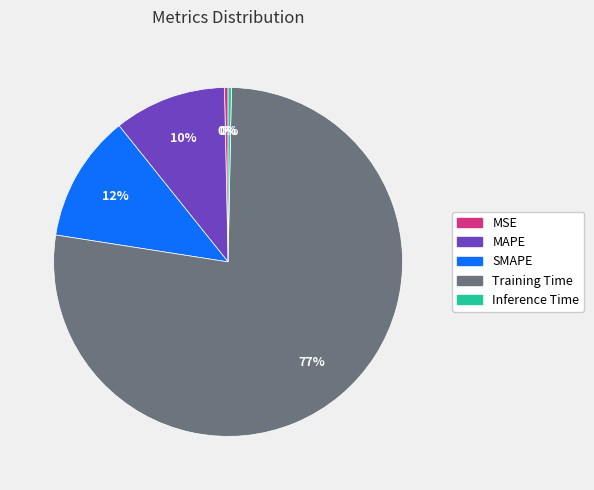

Is Training Time the majority of the pie?

Yes